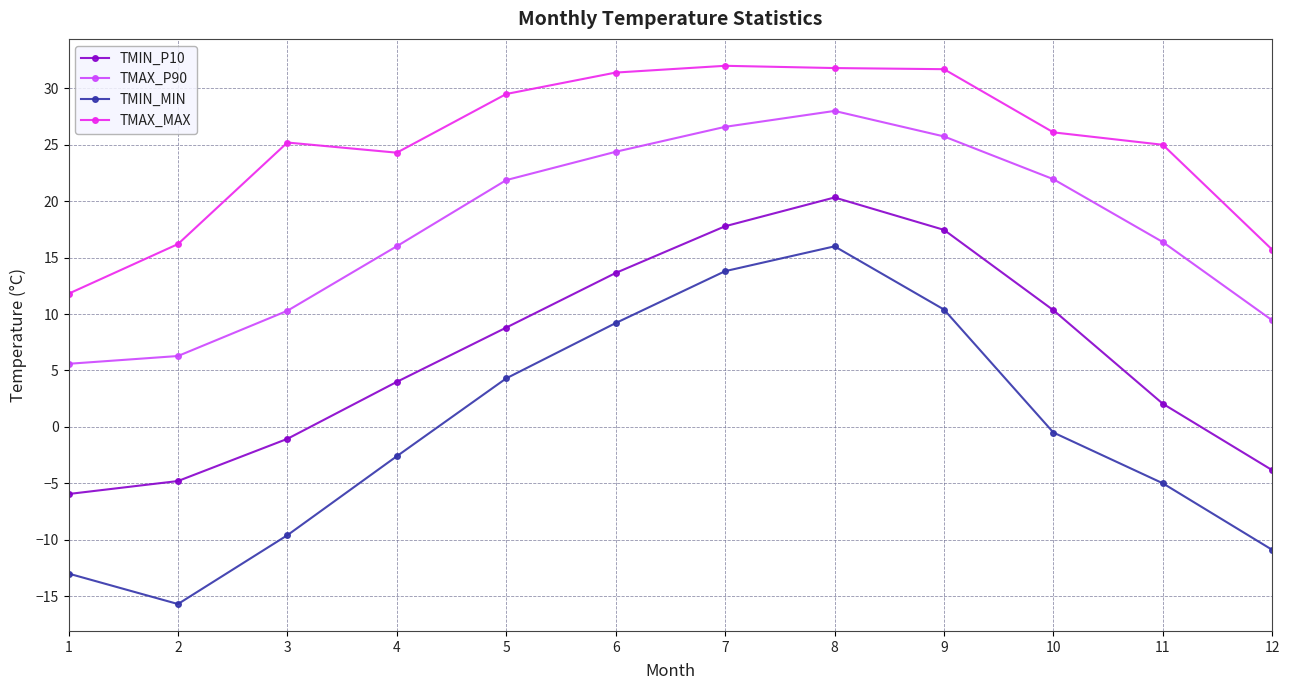

Is it true that TMIN_P10 equals 6.5 at 4?

False